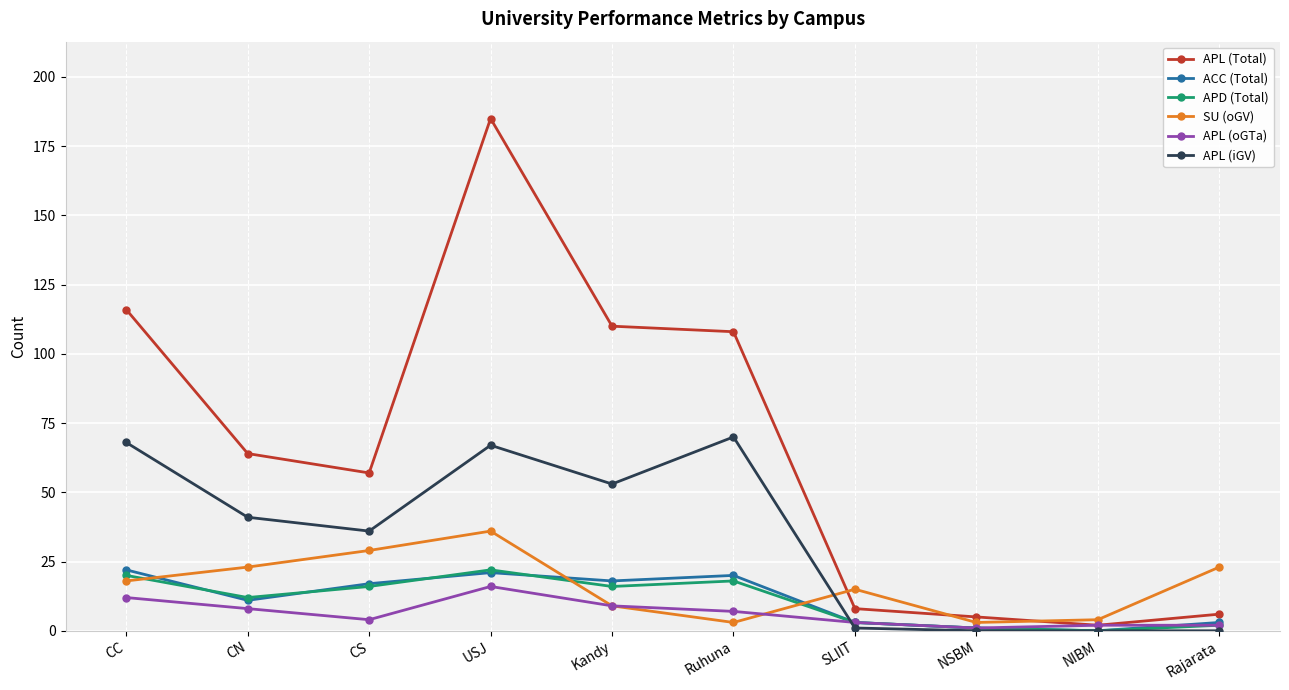

Does the chart display data point markers on the line(s)?

Yes